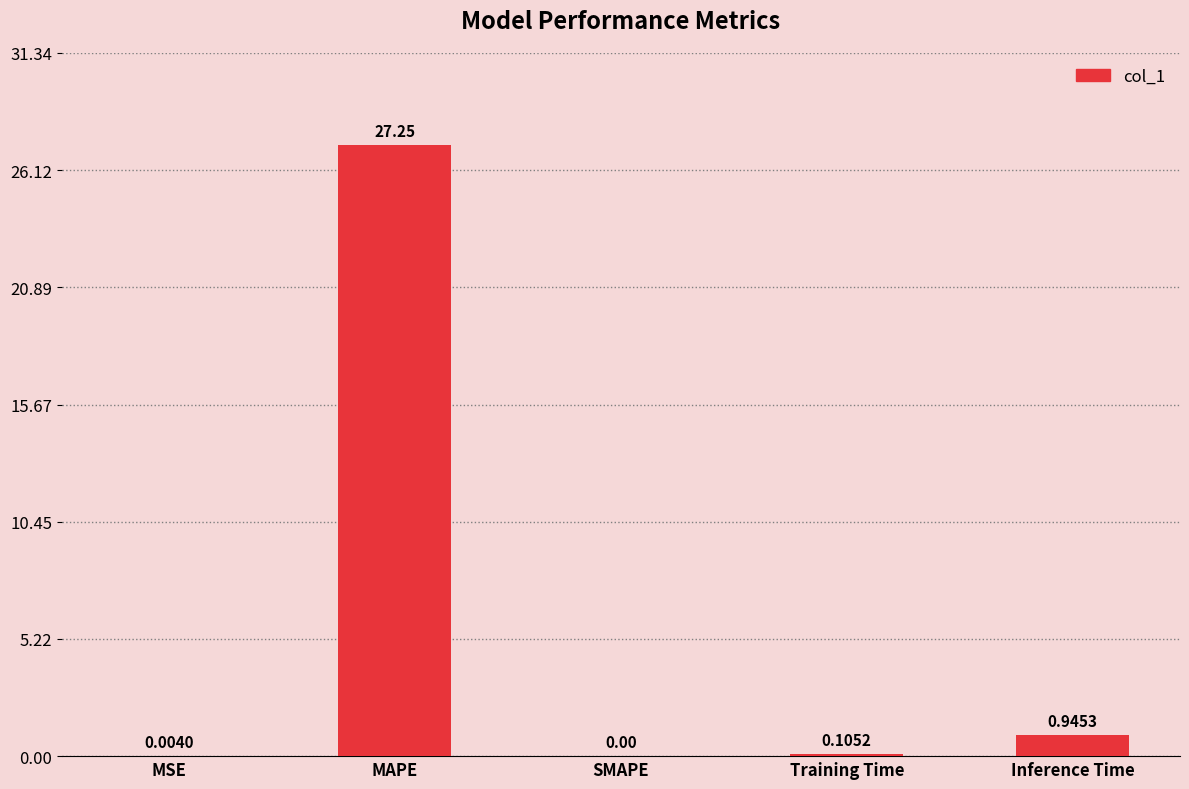

Which has a higher value, SMAPE or MAPE?

MAPE